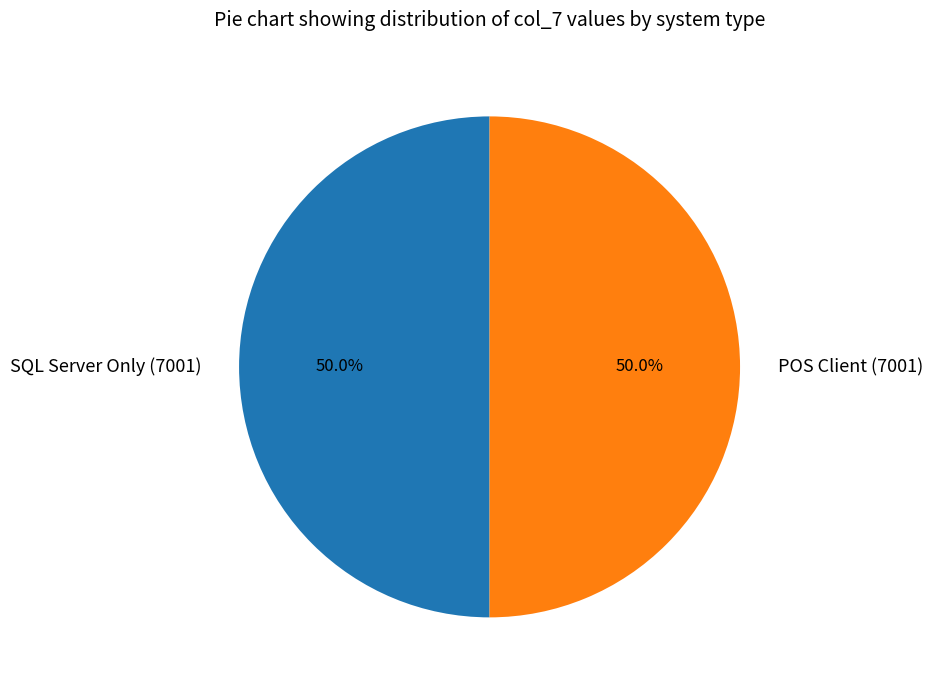

True or false: SQL Server Only (7001) accounts for 42% of the total.

False